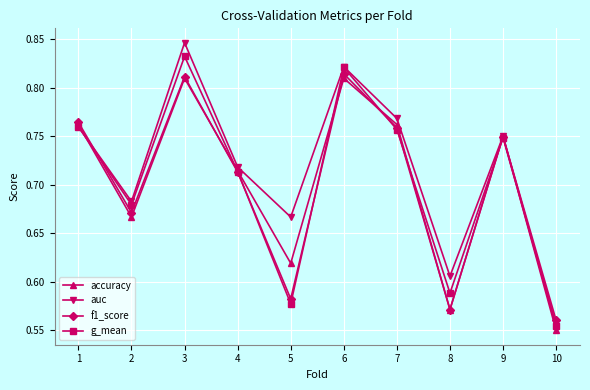

The g_mean series shows 0.2 at 2. True or false?

False